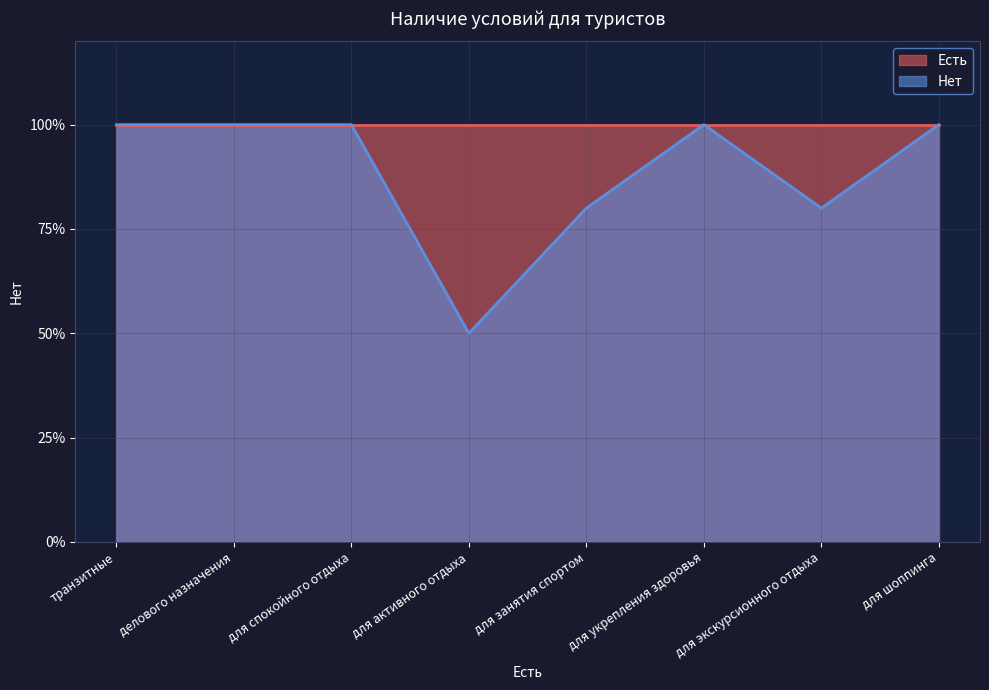

What is the label of the 5th point from the right?

для активного отдыха